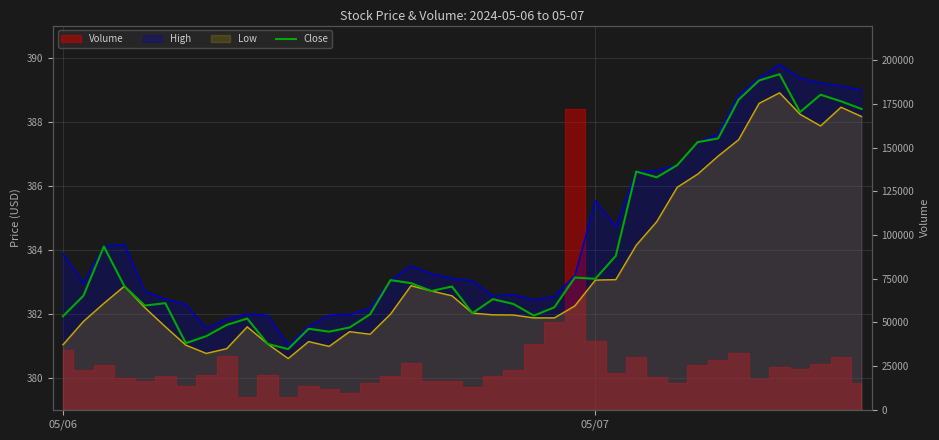

How many categories are shown in the chart?

40